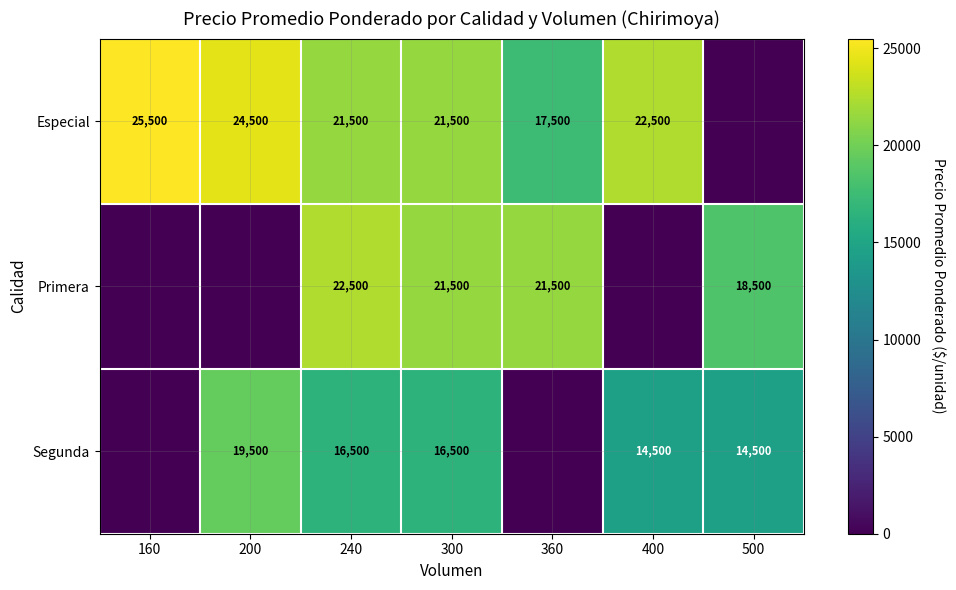

The Segunda series shows 16500 at 300. True or false?

True